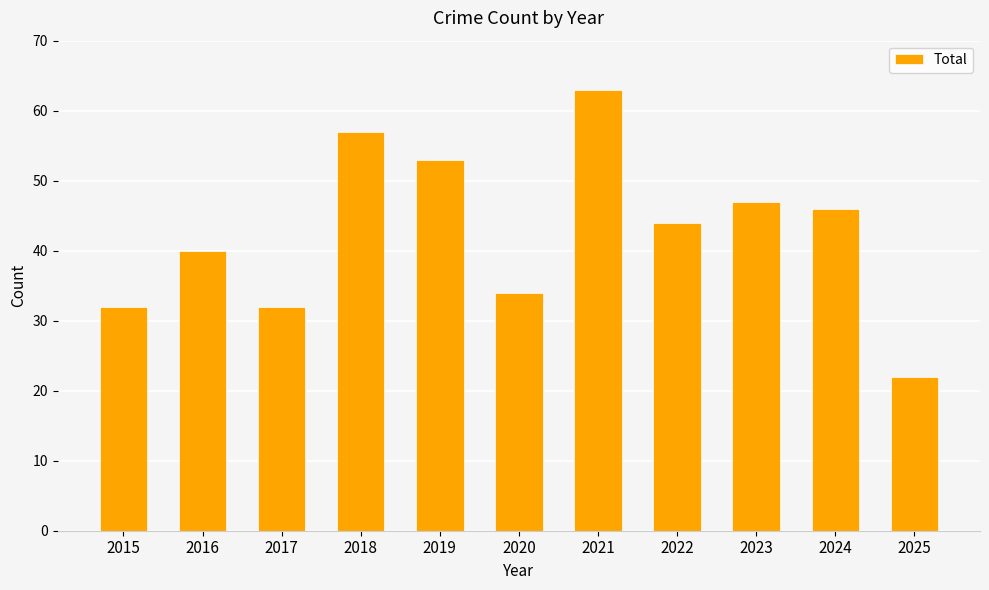

What is the sum of all values?

470